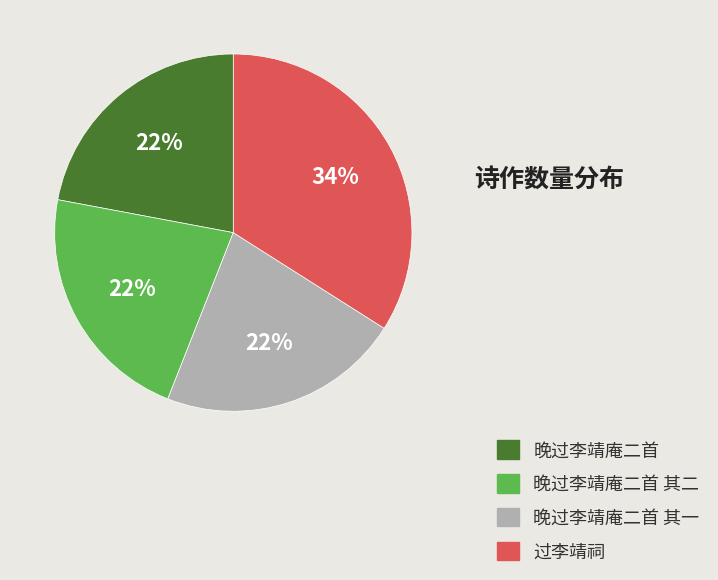

Does 晚过李靖庵二首 represent more than half of the total?

No